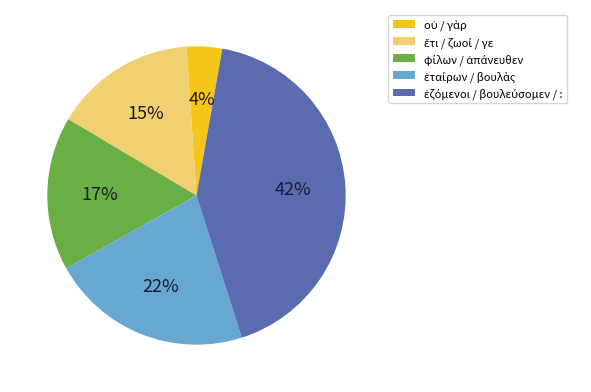

To the nearest percent, what is the difference between the largest and smallest slice percentages?

38%